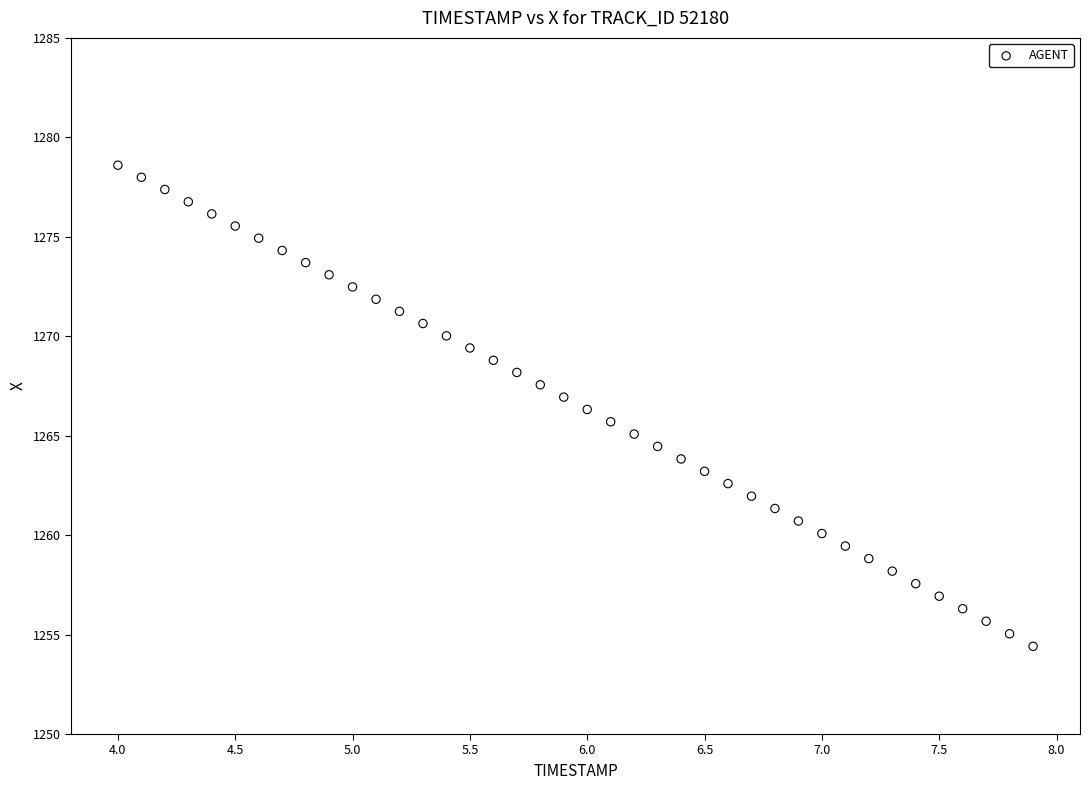

What is the range of Y values (max minus min)?

24.2